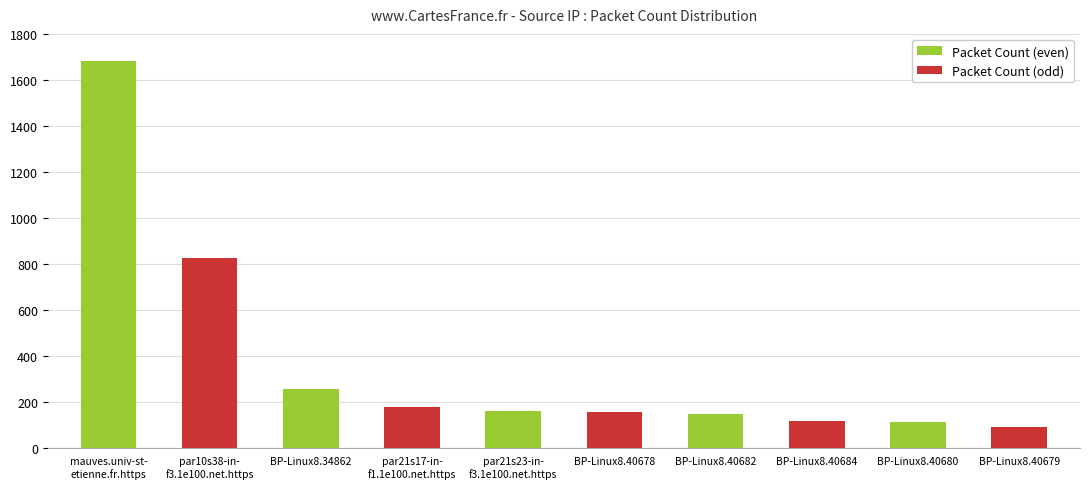

What is the difference between the maximum and minimum values?

1588